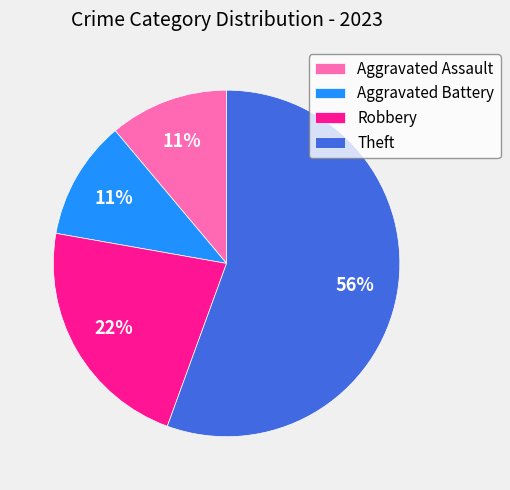

Is the sum of Theft and Aggravated Assault greater than half?

Yes